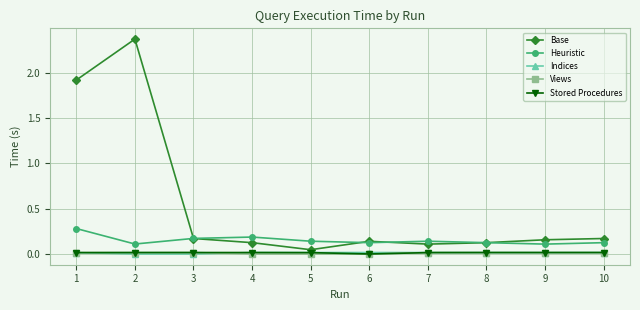

Which series has the widest spread of values?

Base